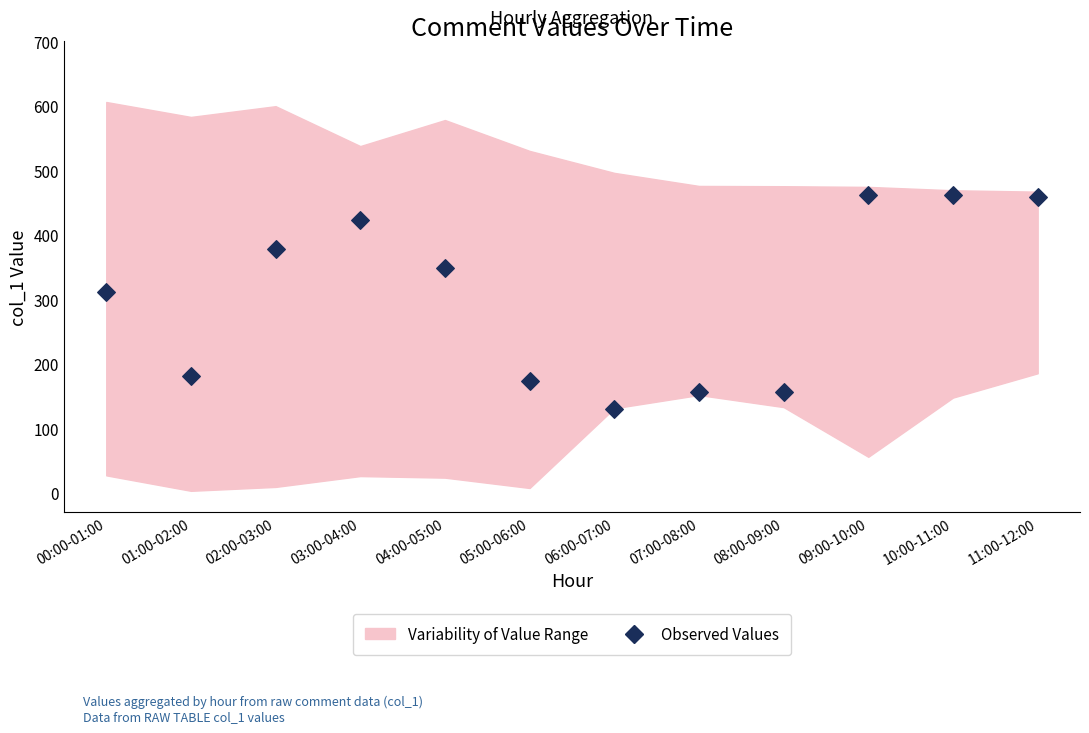

What Y value in the scatter plot is closest to 296?

310.6